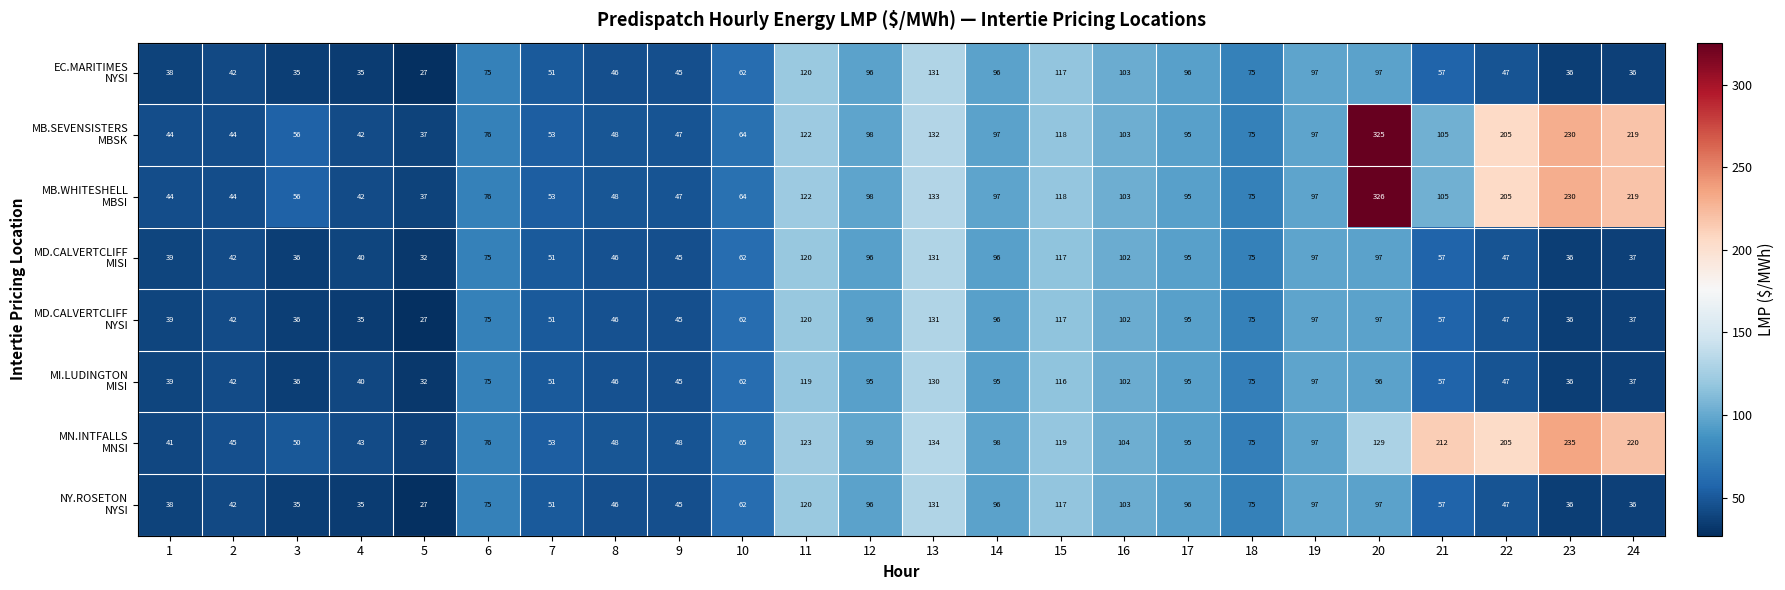

At which category is the sum across all series the highest?

20